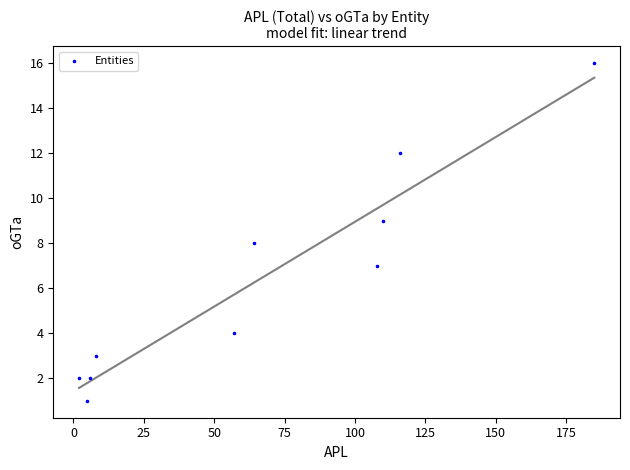

What is the average Y value?

6